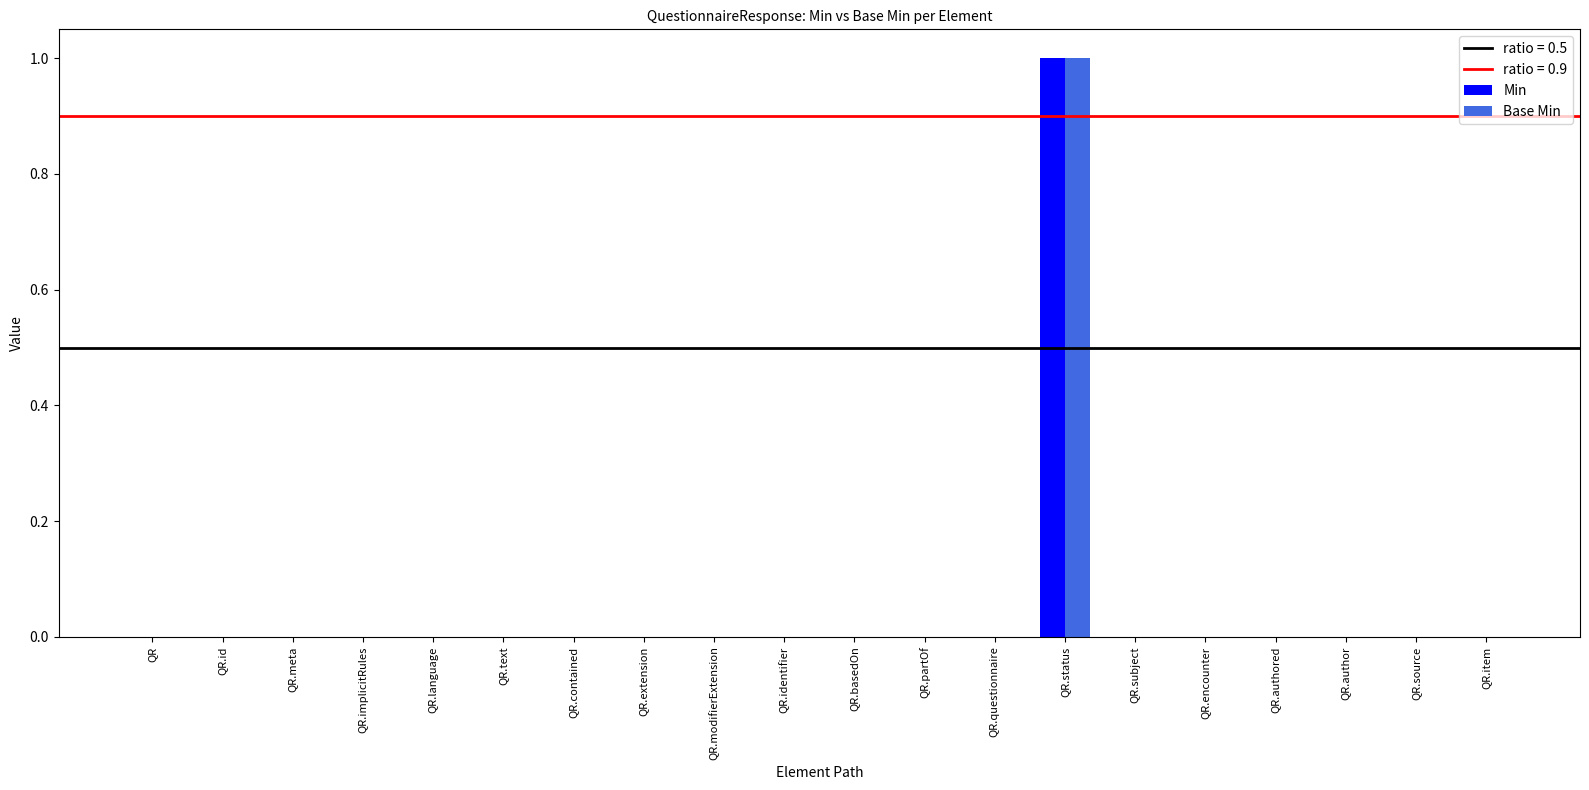

The Min series shows -1 at QR.item. True or false?

False